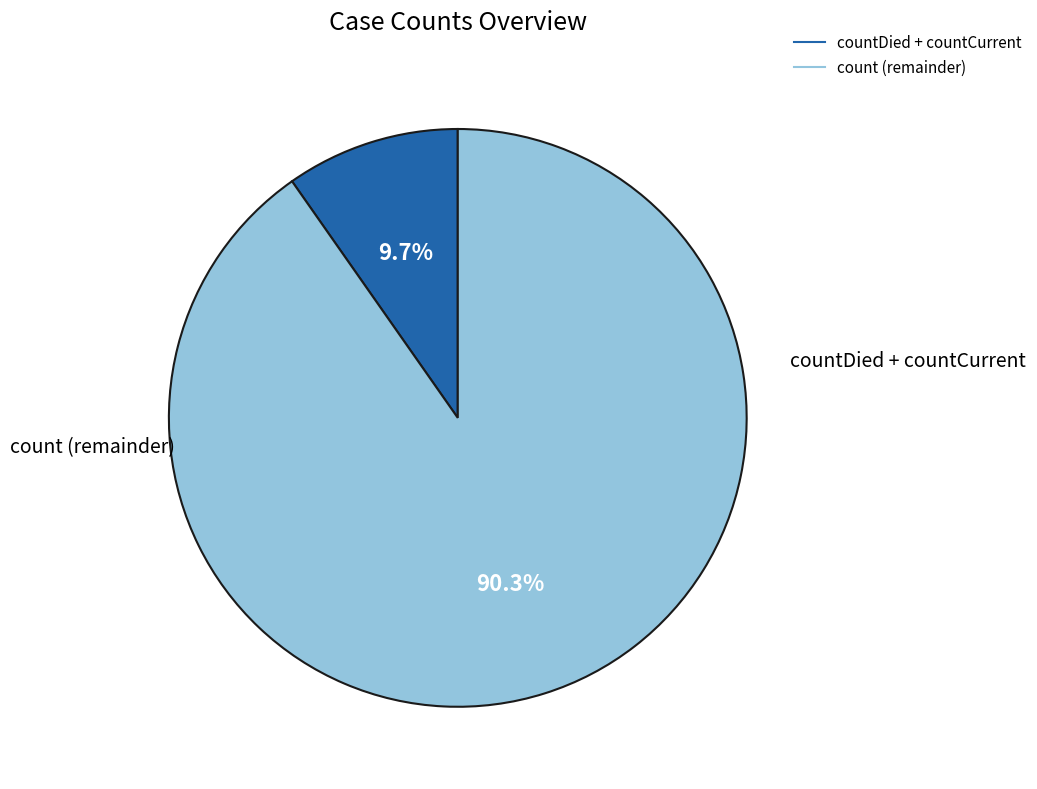

Is there a majority slice in this chart?

Yes